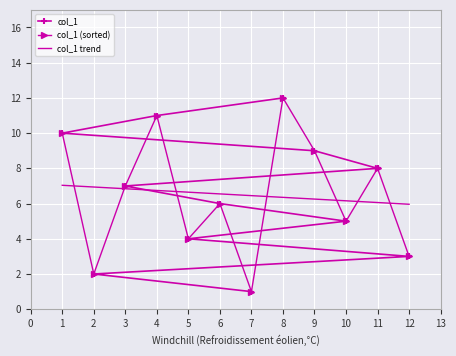

The col_1 series shows 4 at 5. True or false?

True